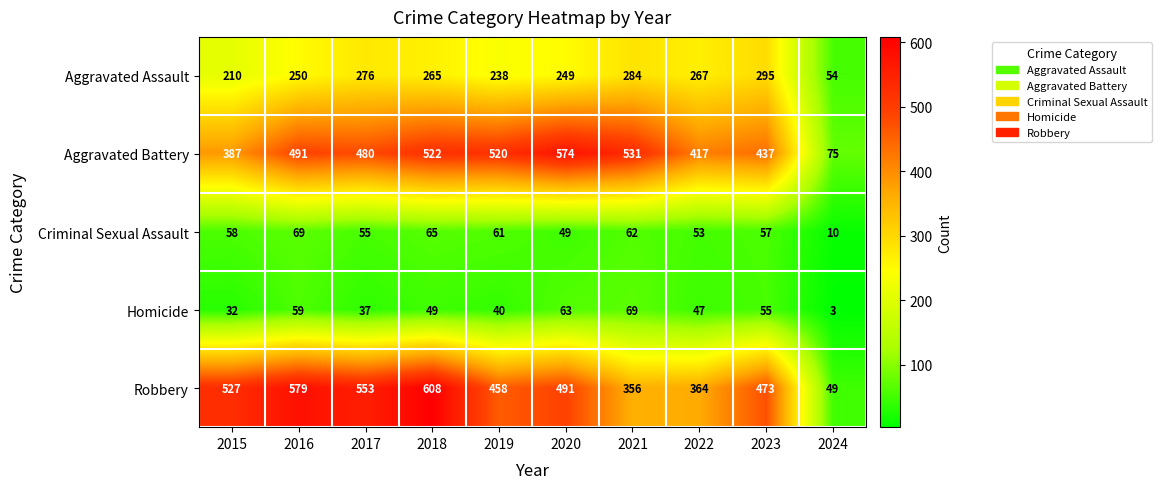

The value of Criminal Sexual Assault at 2024 is 17. True or false?

False